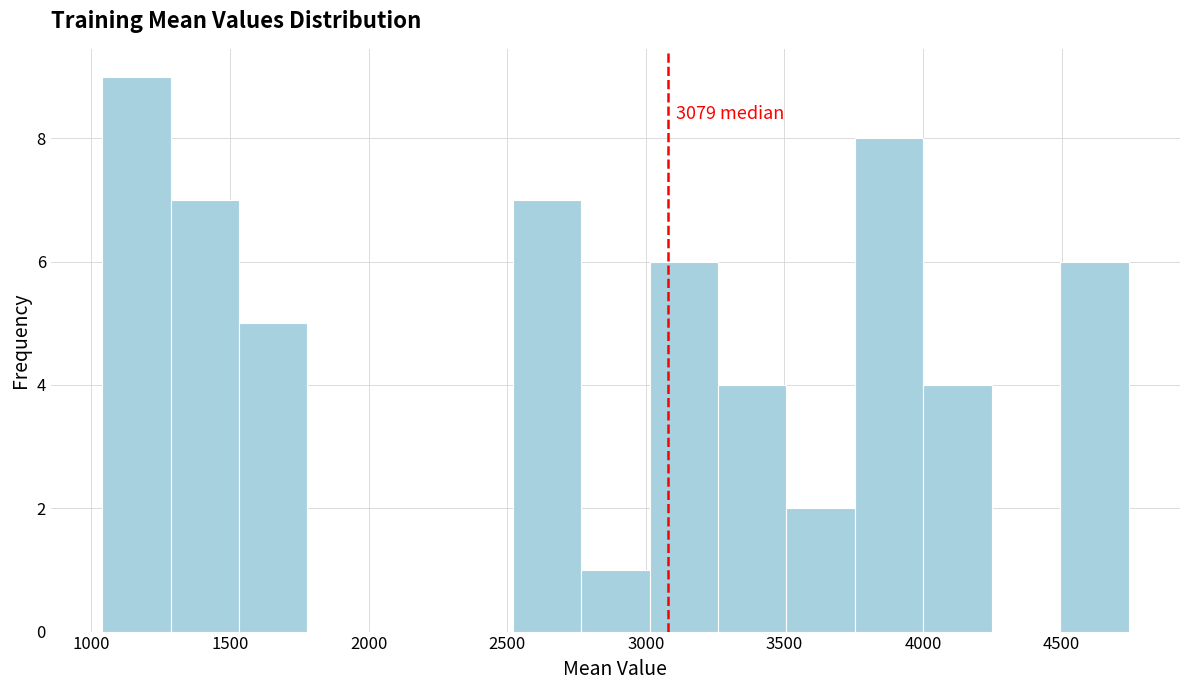

Over which range of the x-axis is the bar tallest?

1050 to 1300